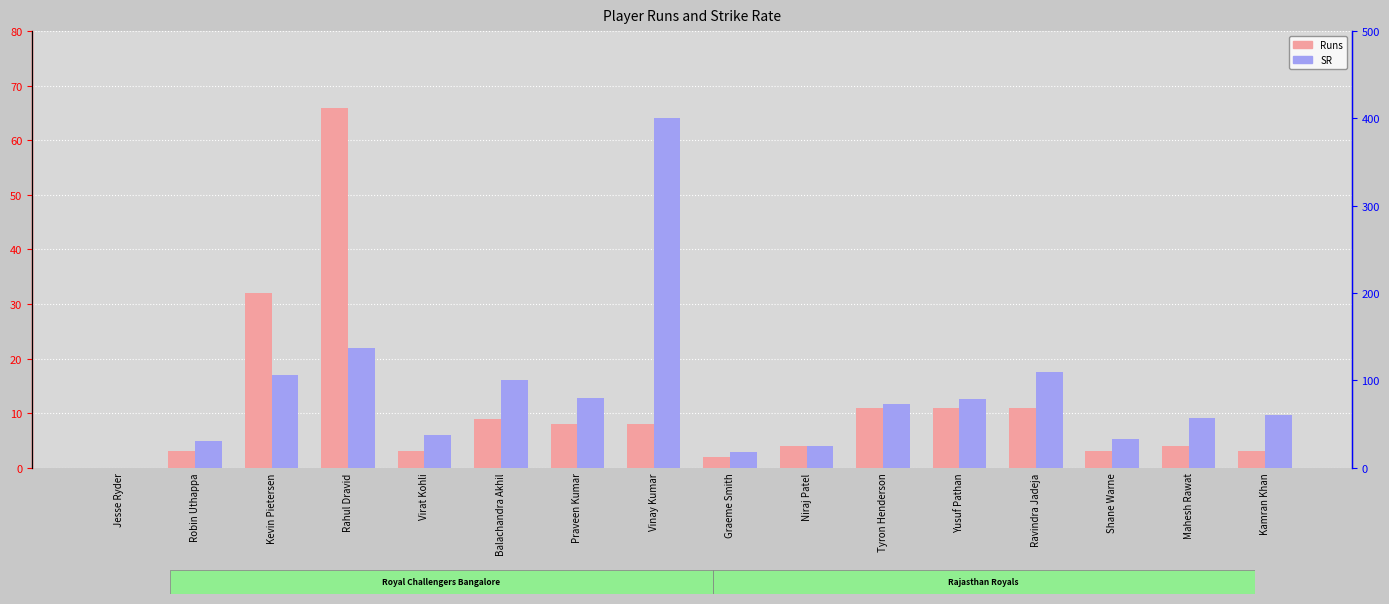

What is the average value of the SR series?

84.2